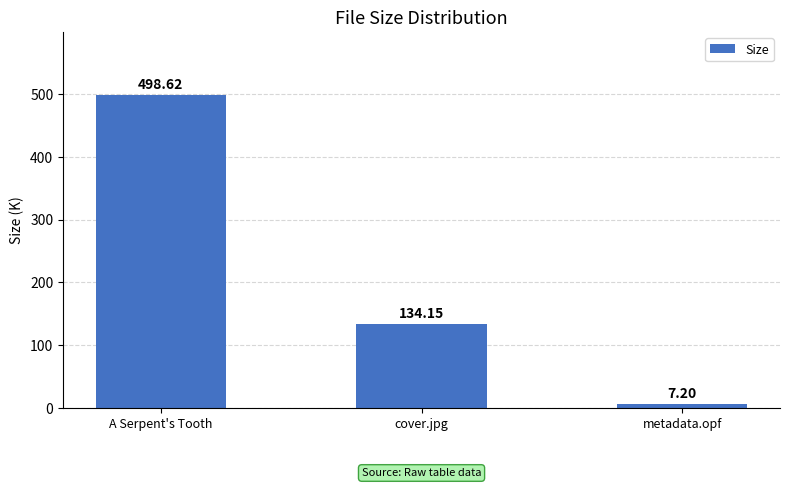

What is the average value?

213.3